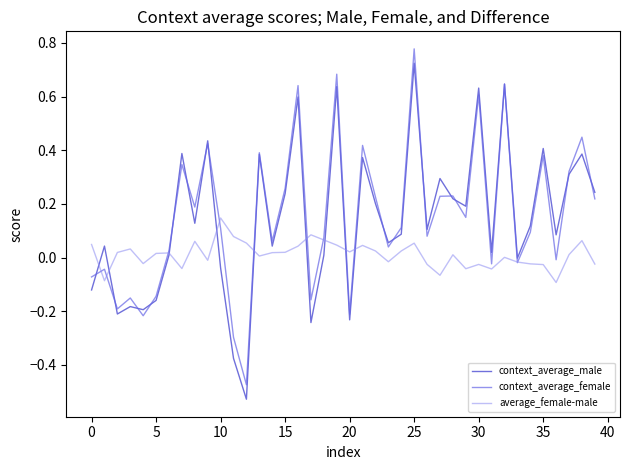

Which series has the largest range (max minus min)?

context_average_male